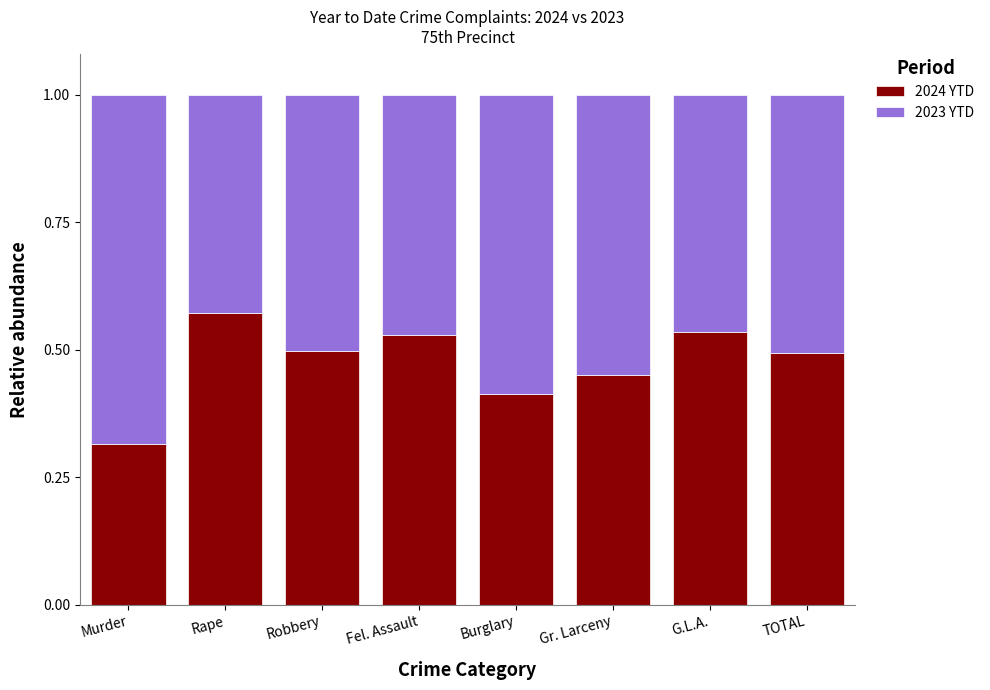

At which label does 2024 YTD reach its peak?

Rape